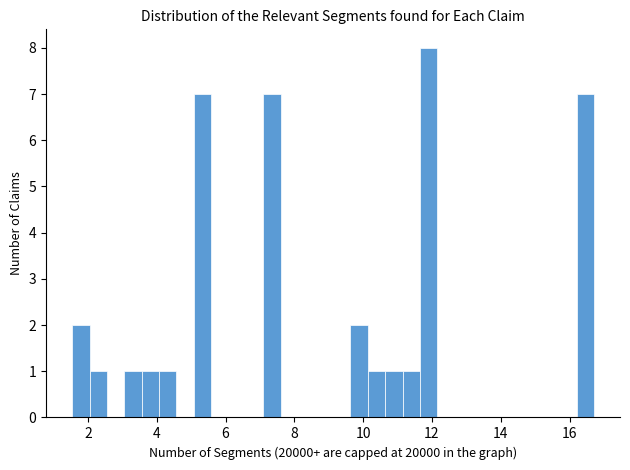

Read against the x-axis, roughly where is the centre of the tallest bar?

12.0